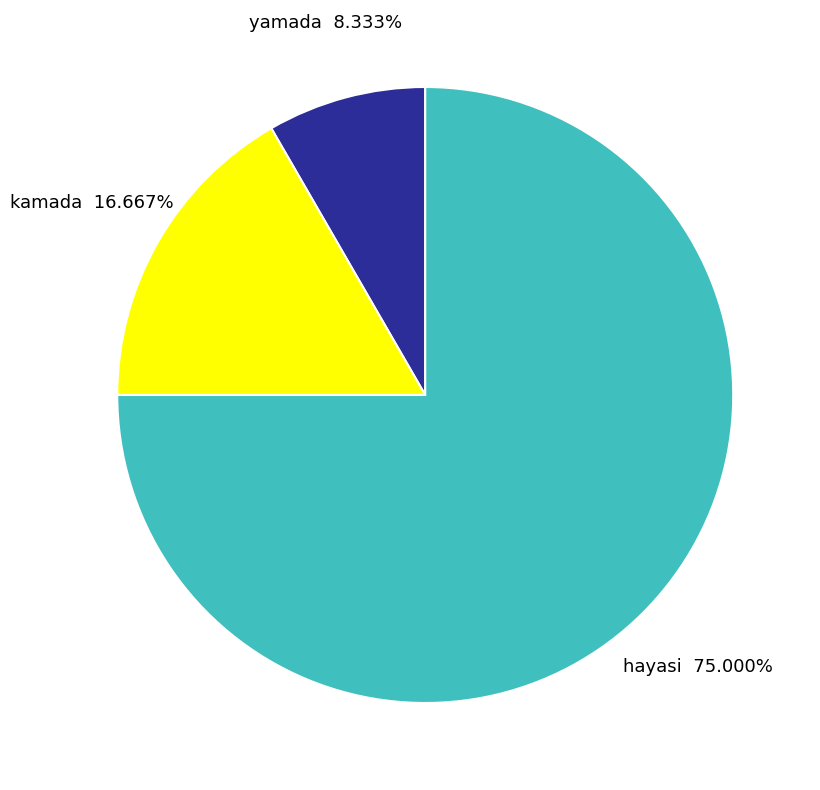

How many slices are in this pie chart?

3